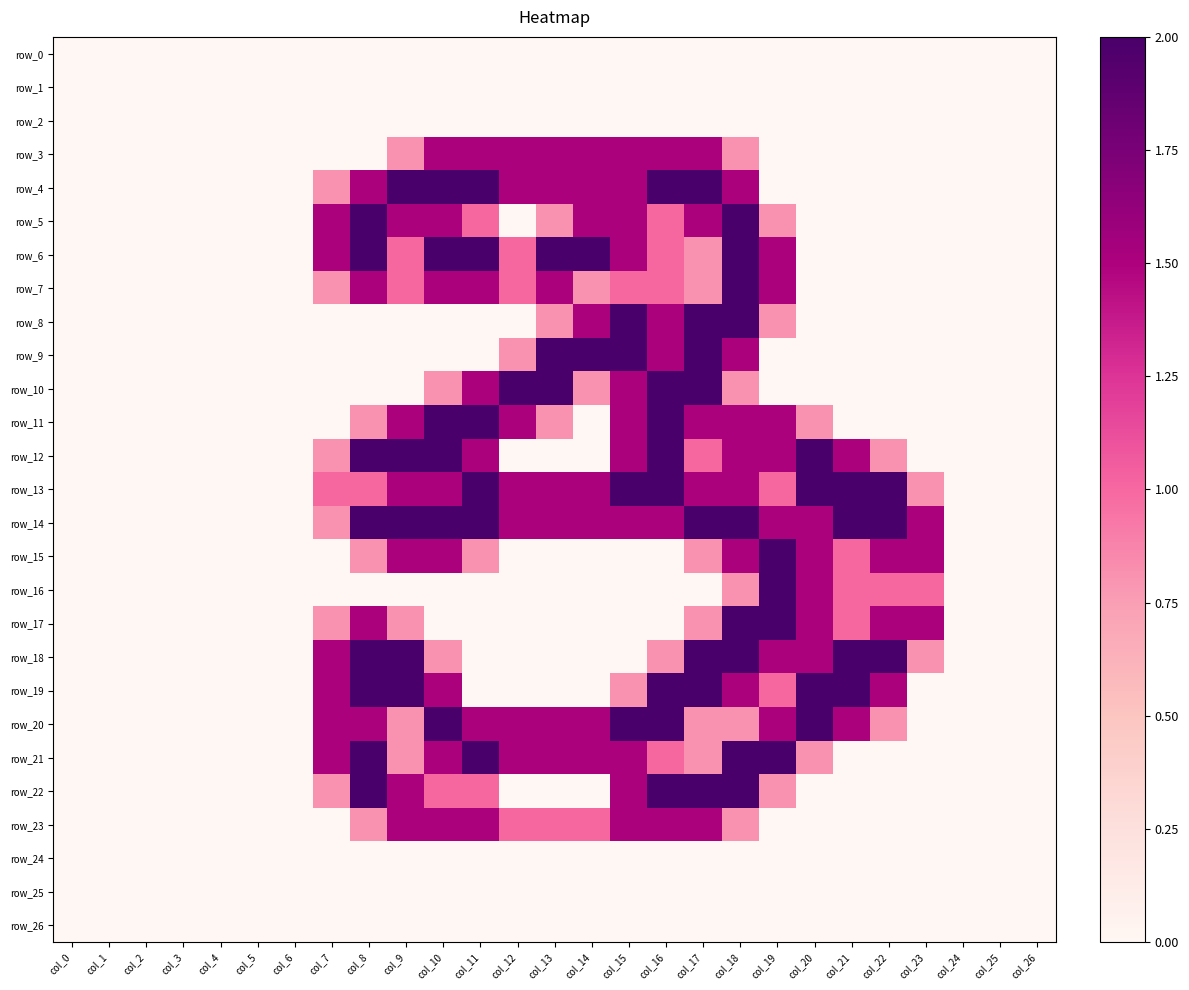

Is it true that row_4 equals 1.2 at col_2?

False